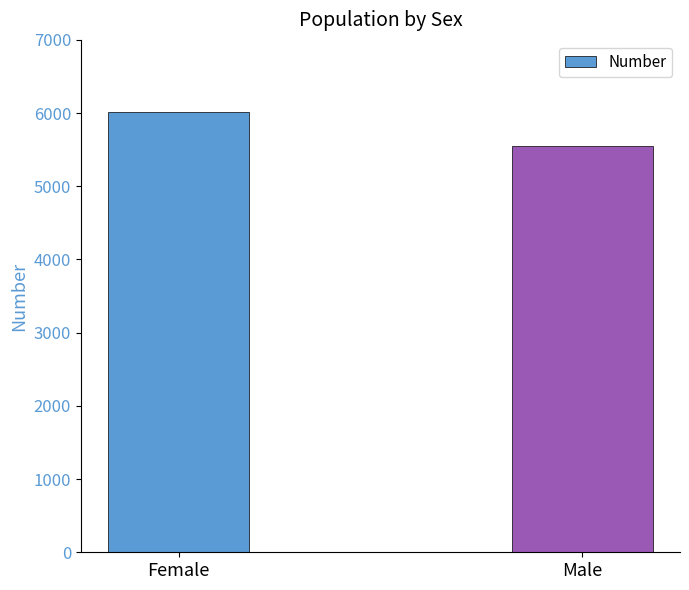

Reading right to left, extract all data points from this chart.

5553	6016